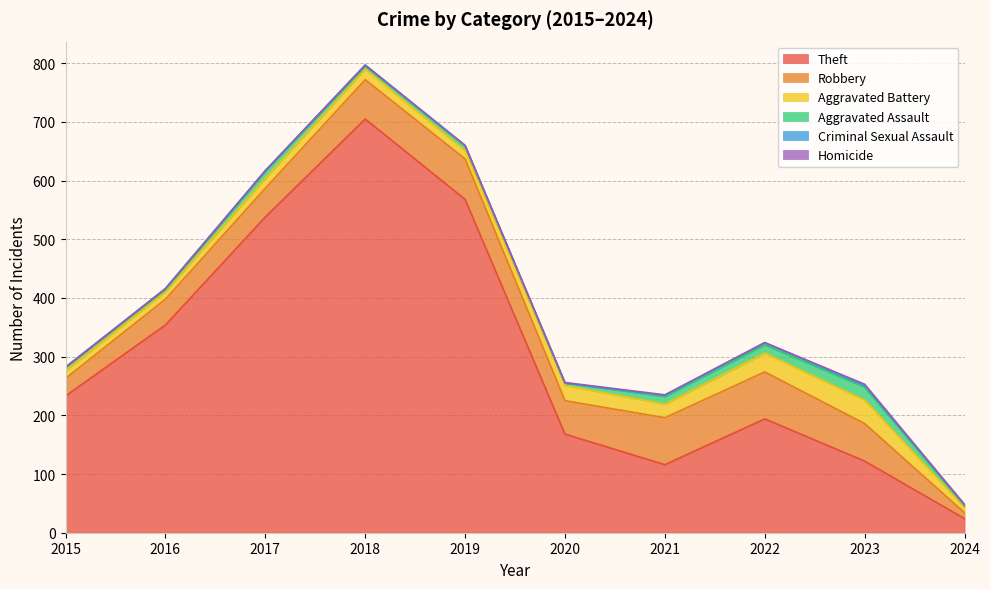

What is the value of the Aggravated Assault point at the 7th from the left?

13